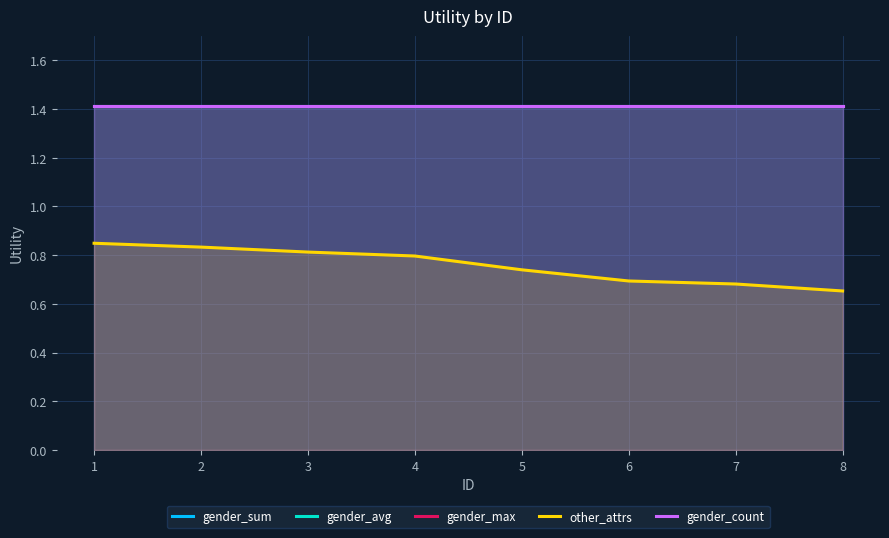

What is the sum of the gender_count values at 7 and 4?

2.8